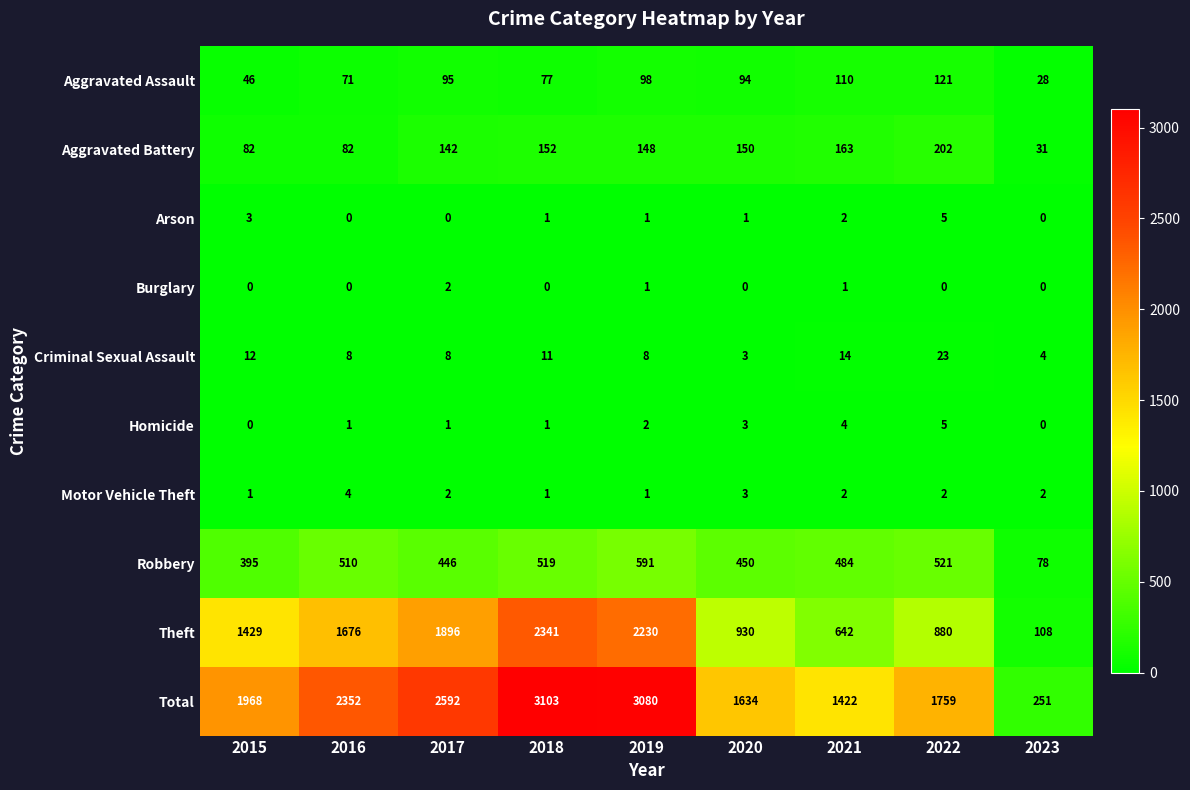

How many distinct data groups are displayed?

10